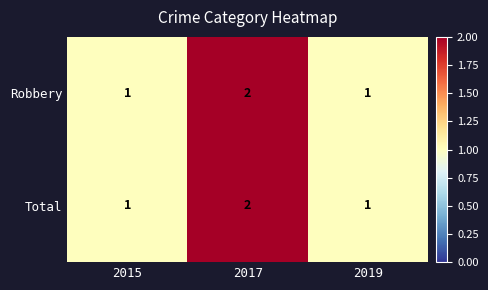

At which category does the chart reach its peak across all series?

2017